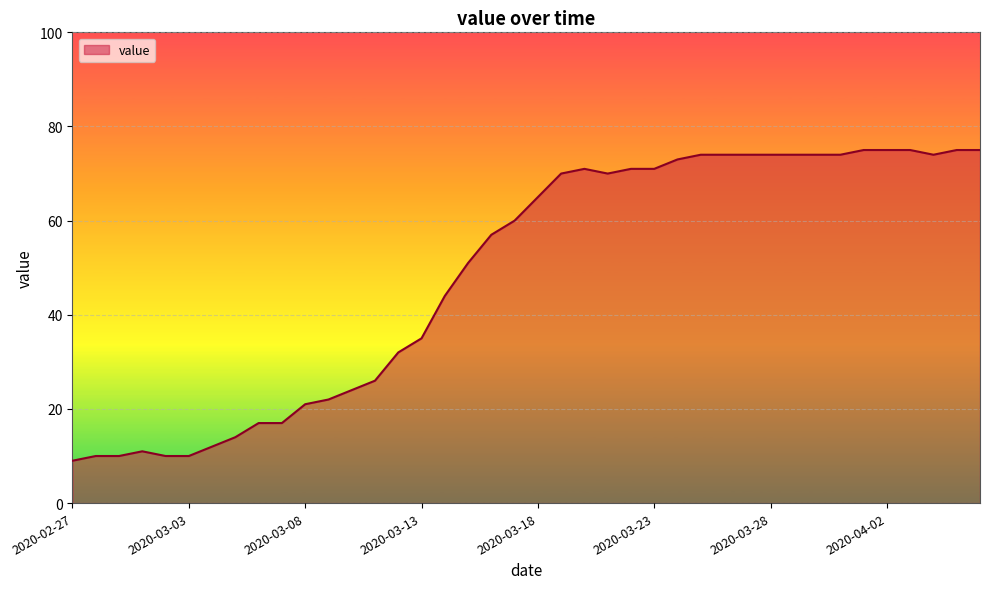

What is the difference between the maximum and minimum values?

66